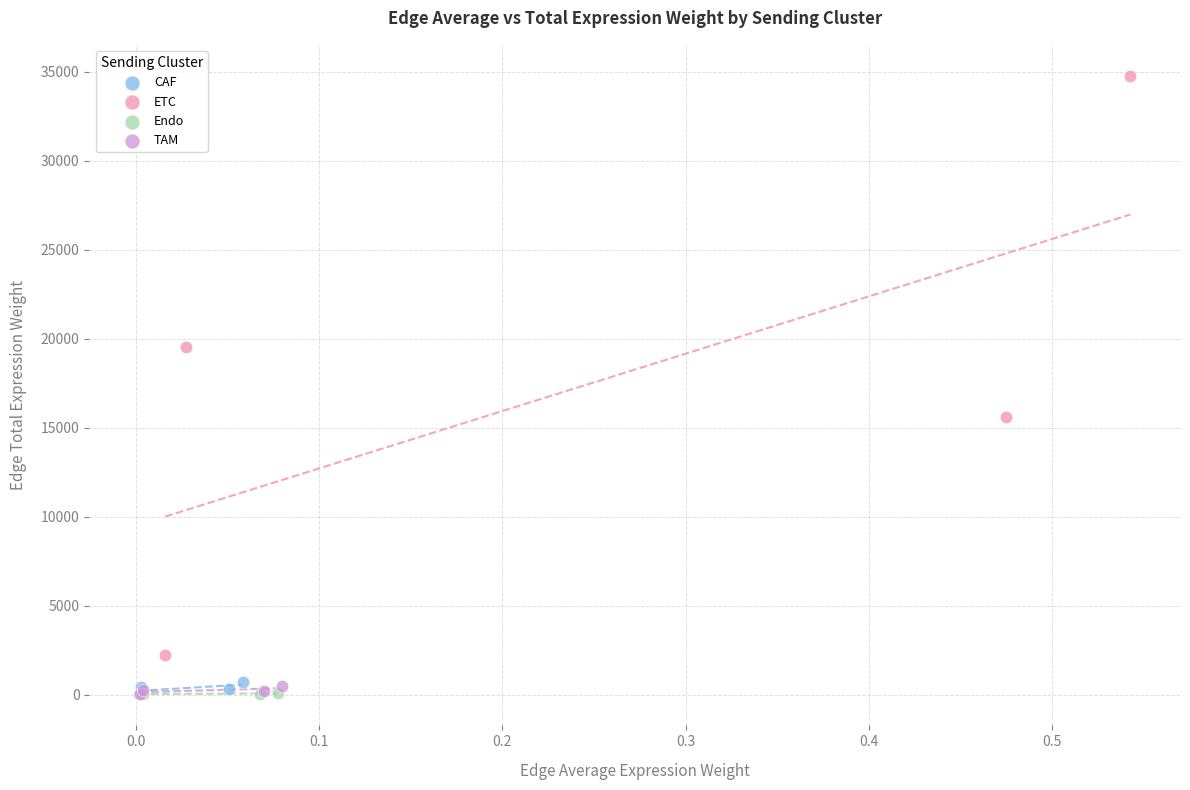

Which series reaches the maximum Y coordinate?

ETC